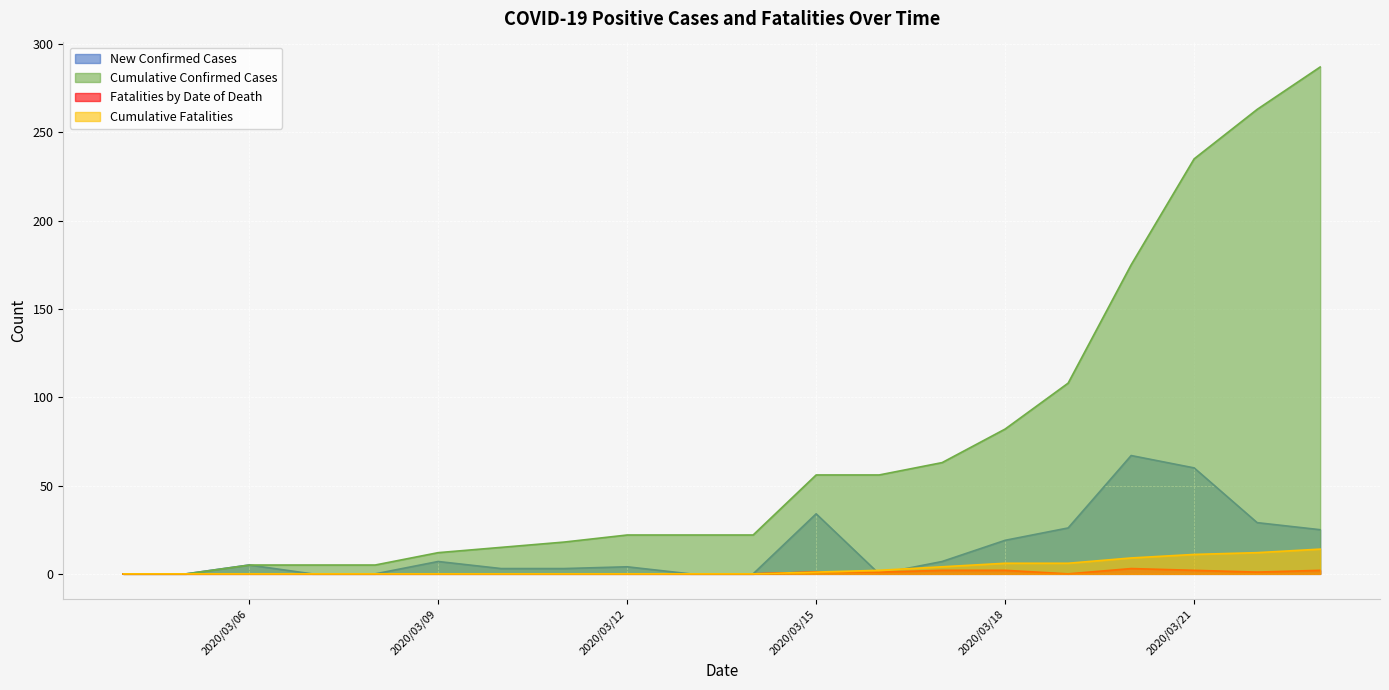

What are all the series names shown in the legend?

New Confirmed Cases, Cumulative Confirmed Cases, Fatalities by Date of Death, Cumulative Fatalities